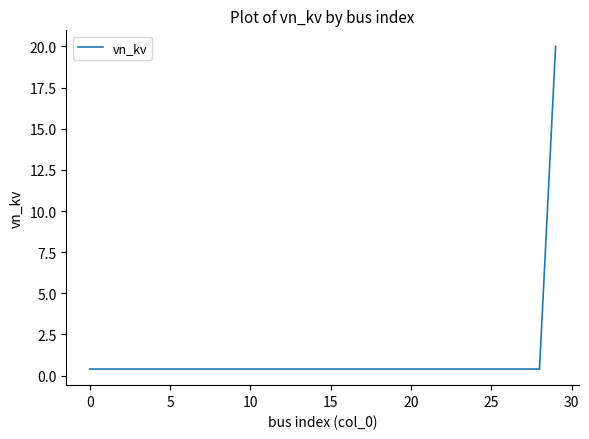

What is the minimum value shown in the chart?

0.4